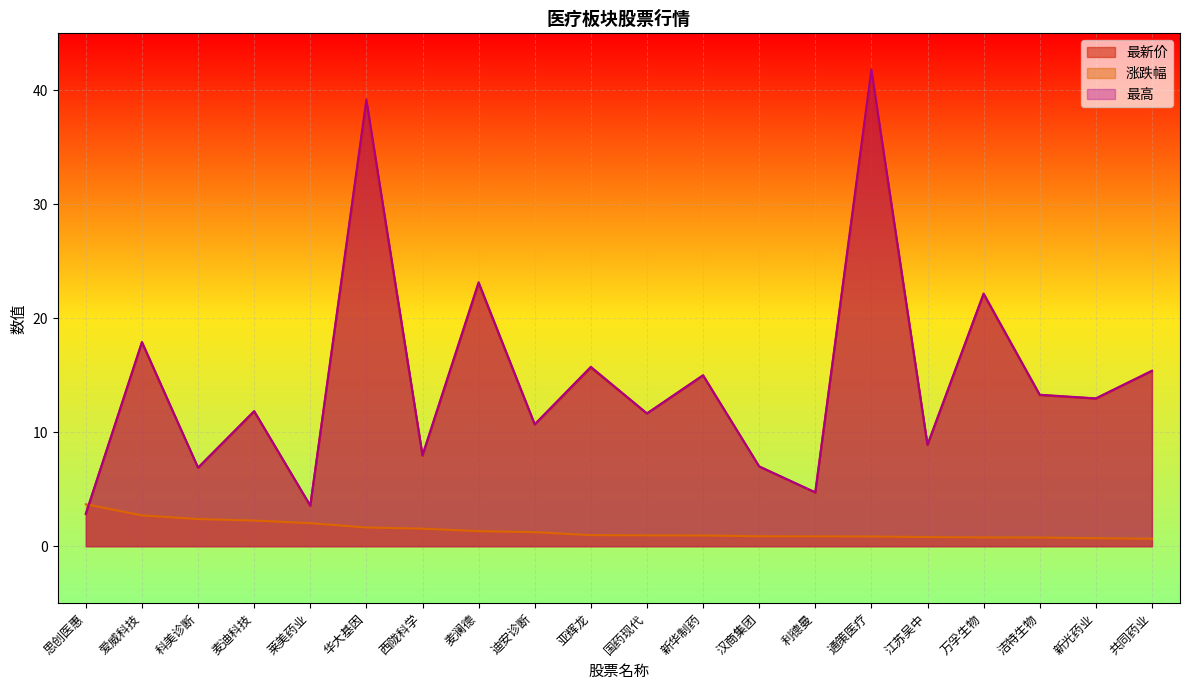

What is the label of the 15th point from the left?

通策医疗